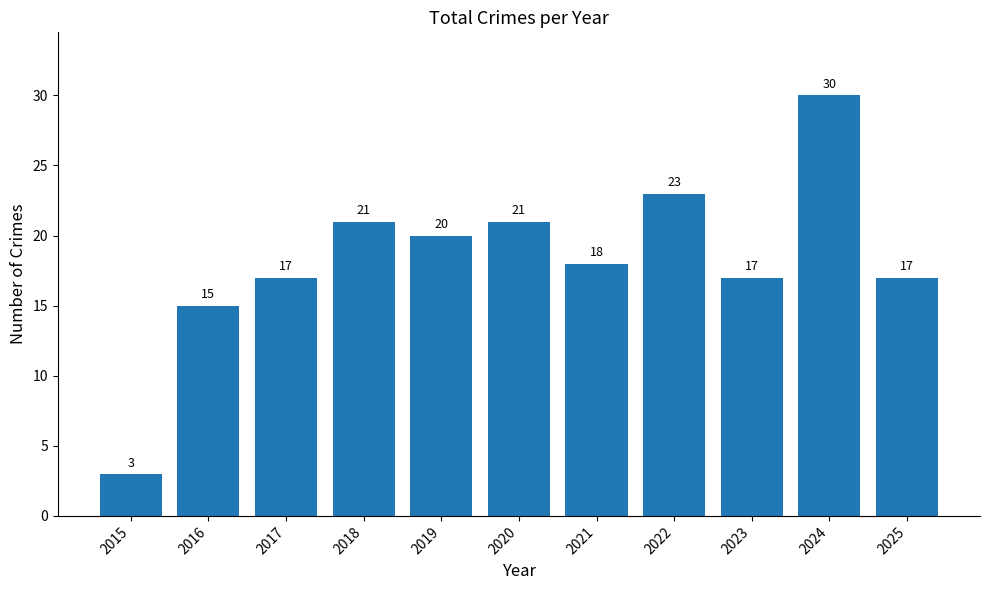

Which has a higher value, 2021 or 2019?

2019